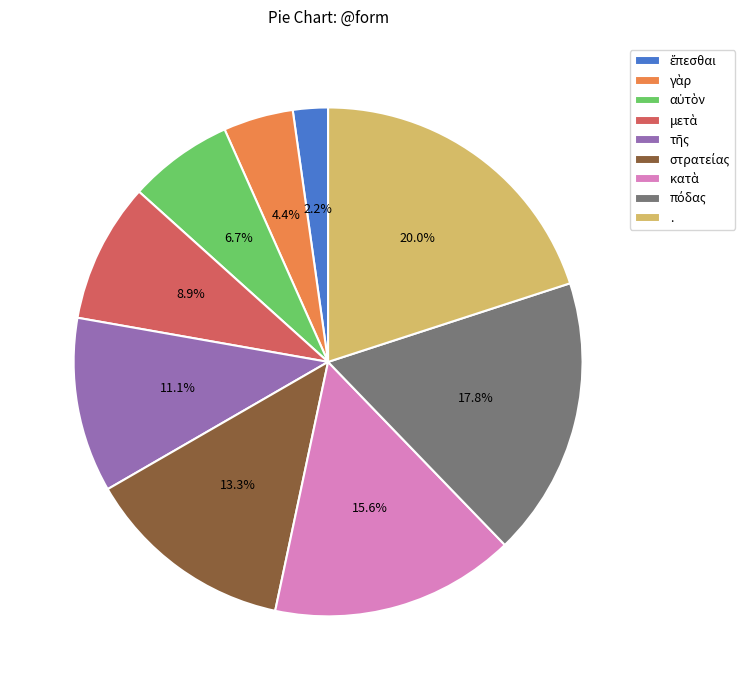

Is there any slice that represents more than half of the pie?

No